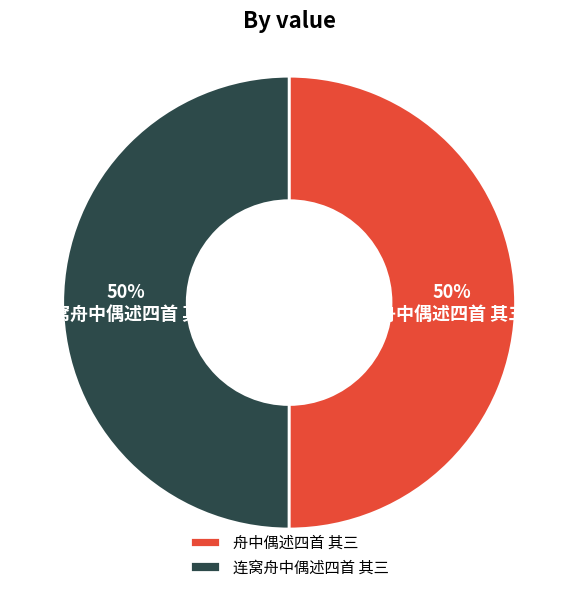

Approximately how many times larger is the value at 连窝舟中偶述四首 其三 compared to 舟中偶述四首 其三?

1.0